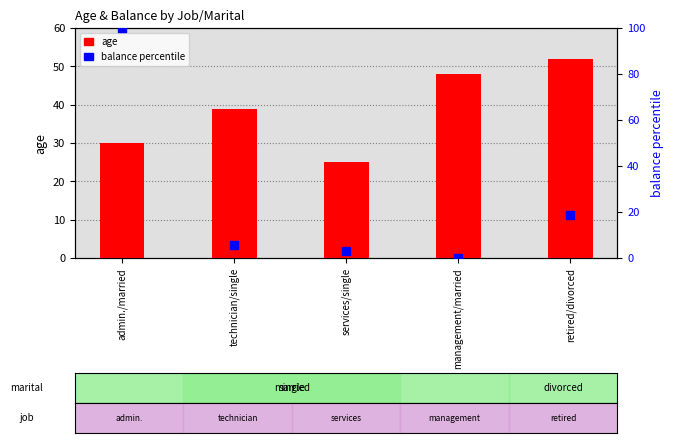

Which series has the largest total across all categories?

age